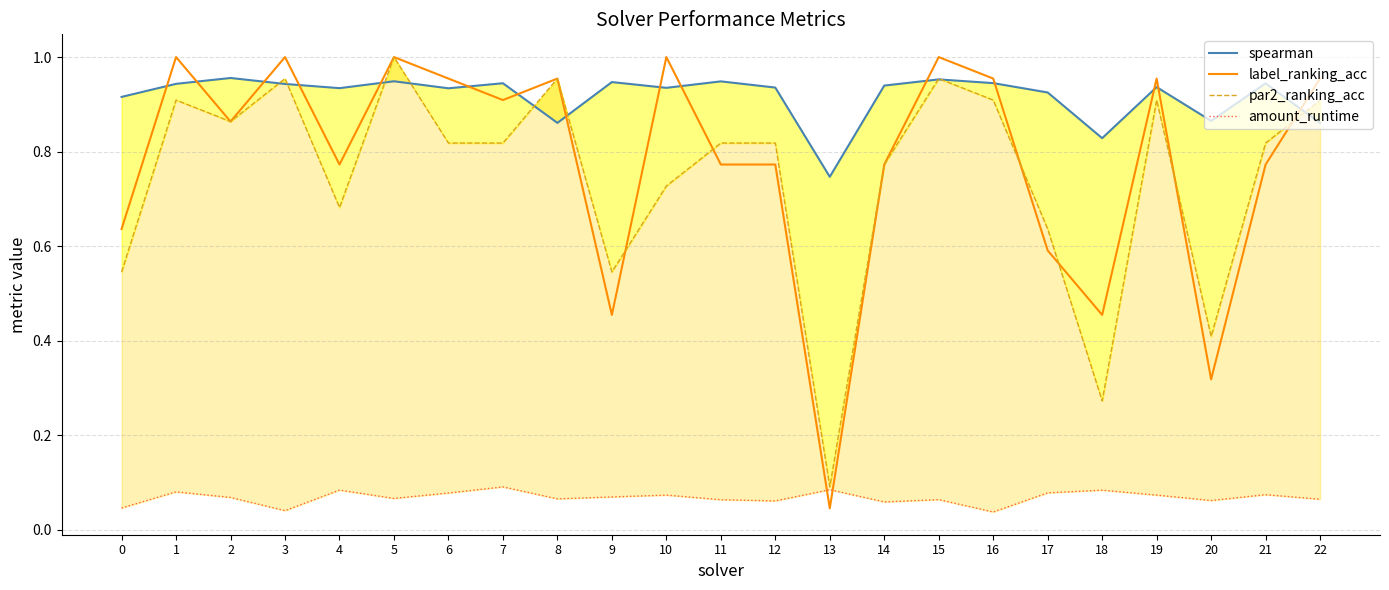

Which series has the largest total across all categories?

spearman